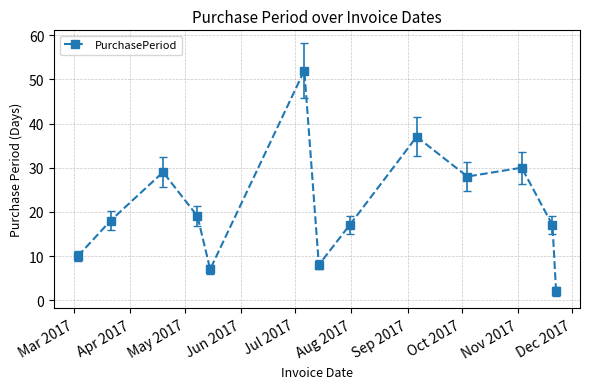

What is the average value?

21